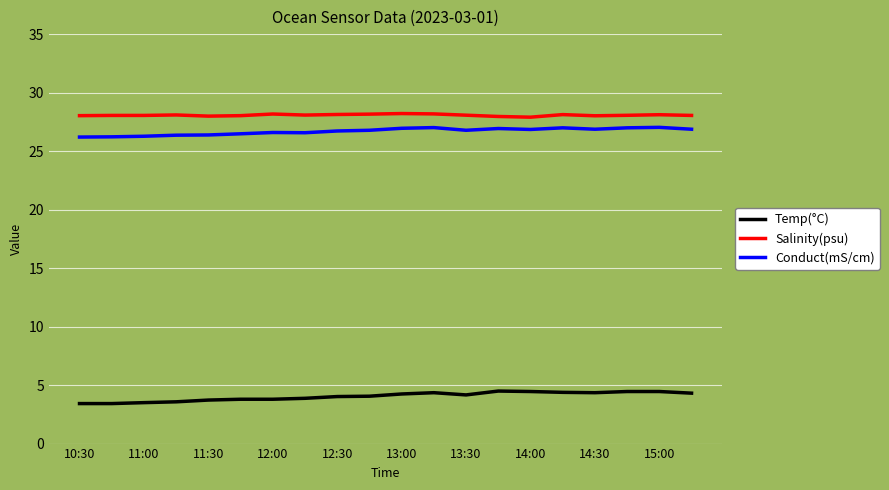

At how many categories does at least one series exceed 14?

20